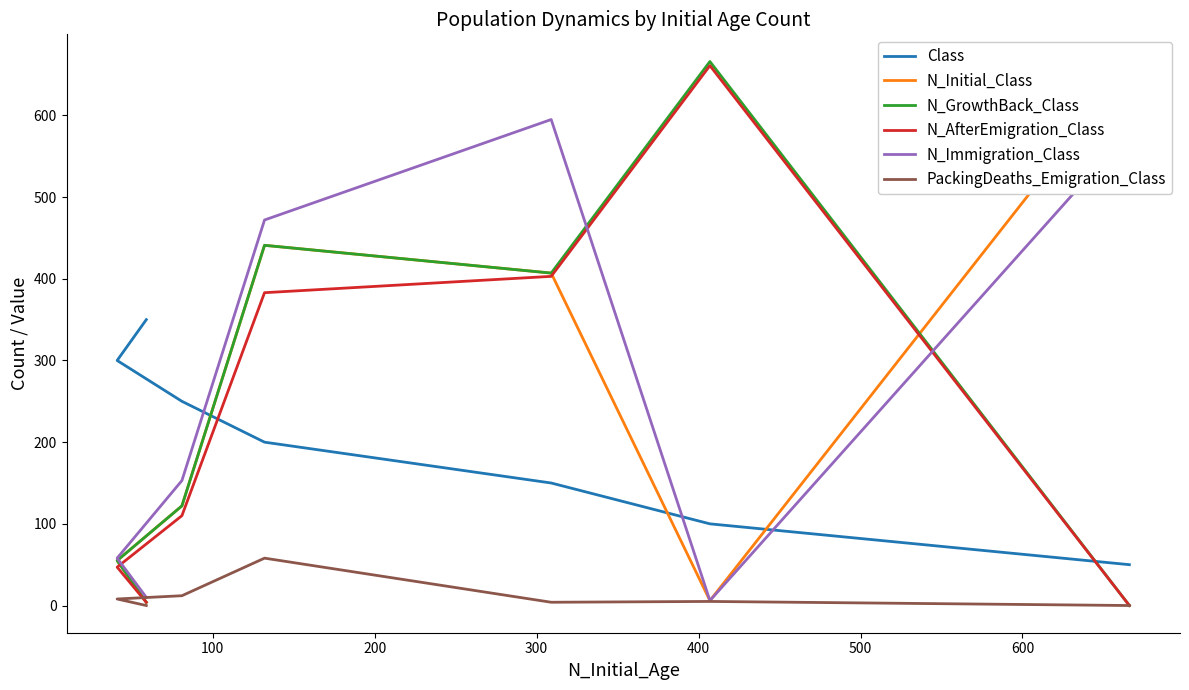

How many series are shown in this chart?

6